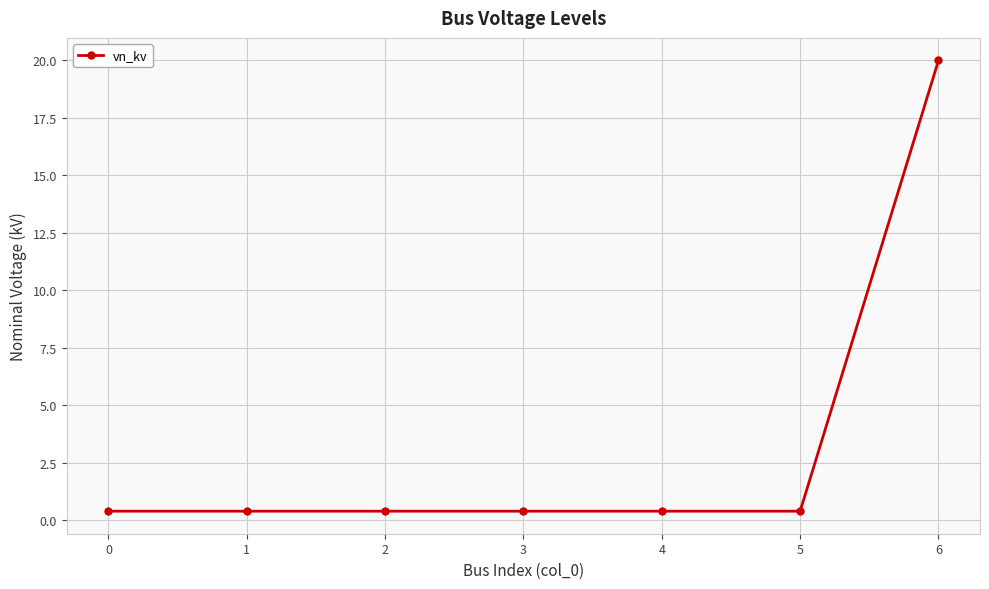

The chart shows a value of 0.4 at 0. True or false?

True